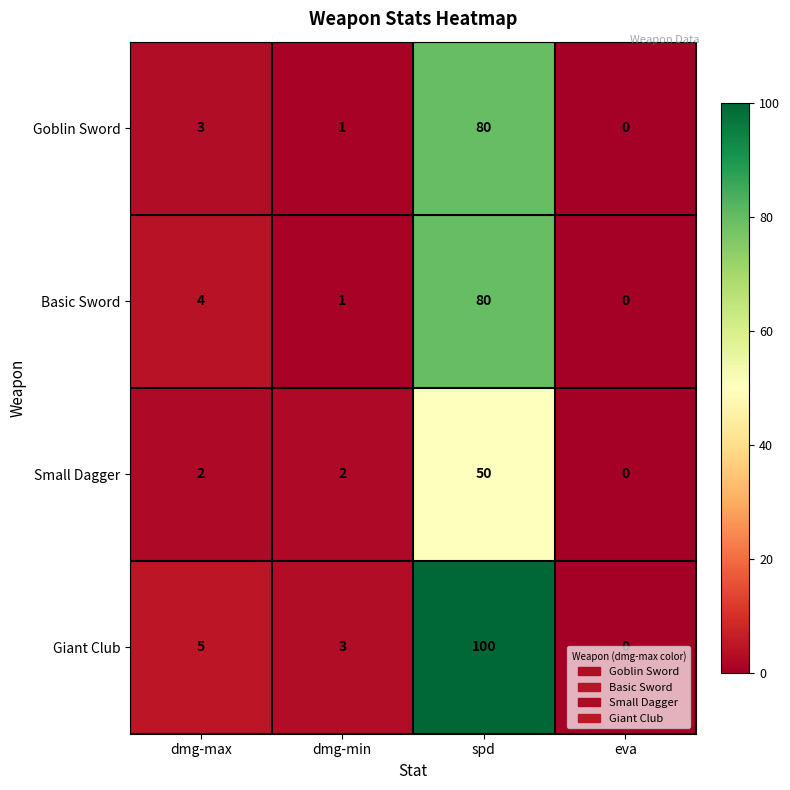

Which series has the largest range (max minus min)?

Giant Club